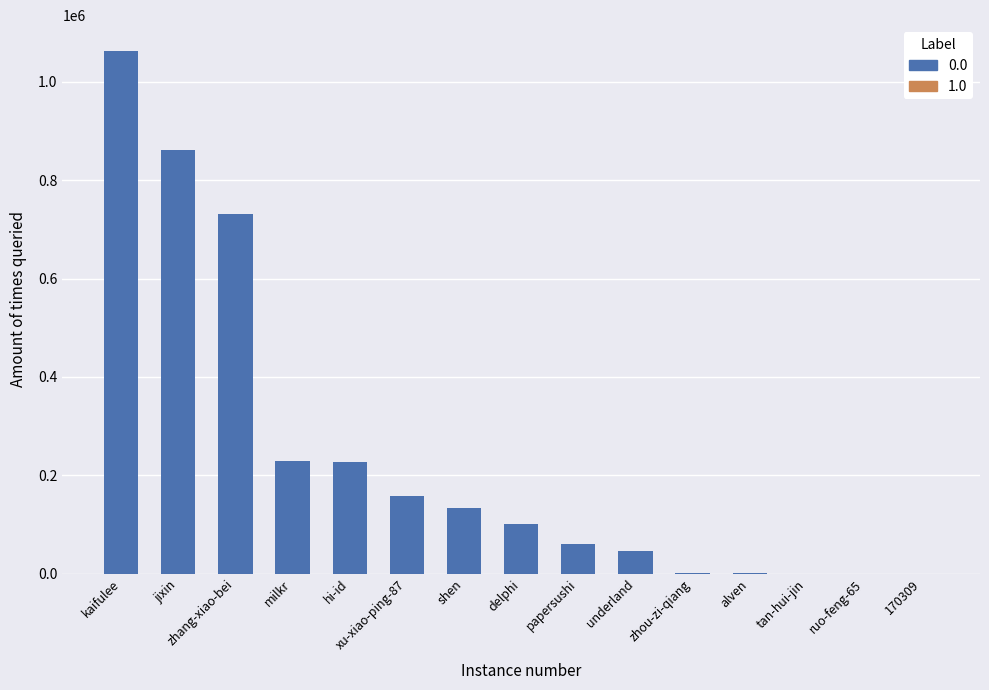

Rank the categories by value from highest to lowest.

kaifulee, jixin, zhang-xiao-bei, milkr, hi-id, xu-xiao-ping-87, shen, delphi, papersushi, underland, zhou-zi-qiang, alven, tan-hui-jin, ruo-feng-65, 170309